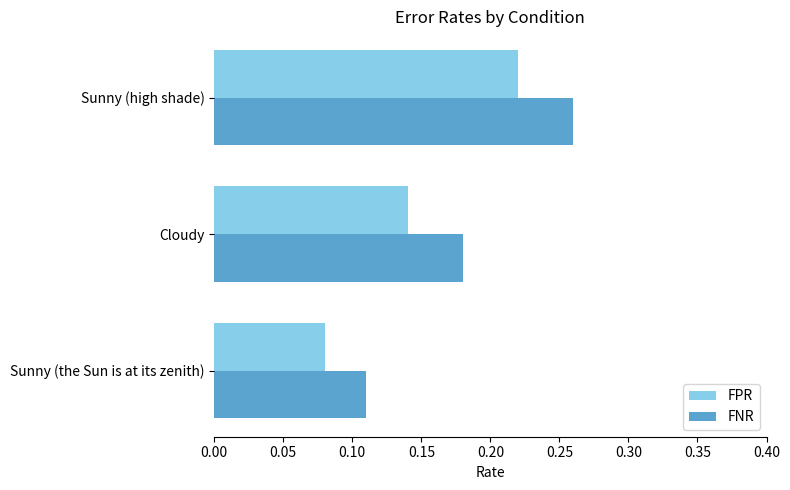

The FPR series shows 0.0 at Sunny (the Sun is at its zenith). True or false?

False